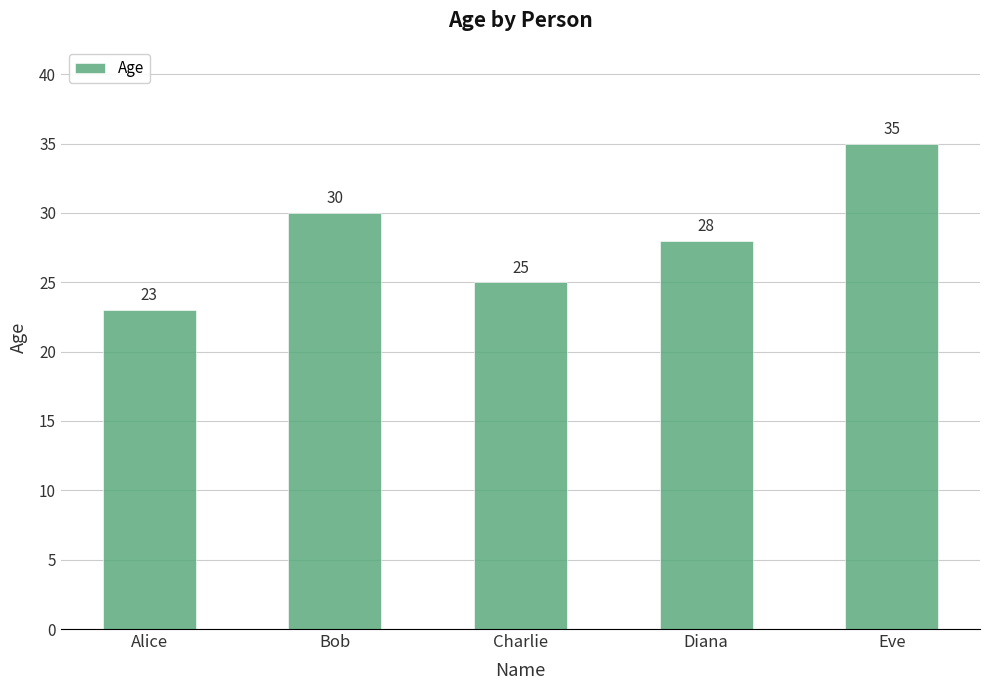

Reading left to right, list all the values displayed in this chart.

Alice=23	Bob=30	Charlie=25	Diana=28	Eve=35